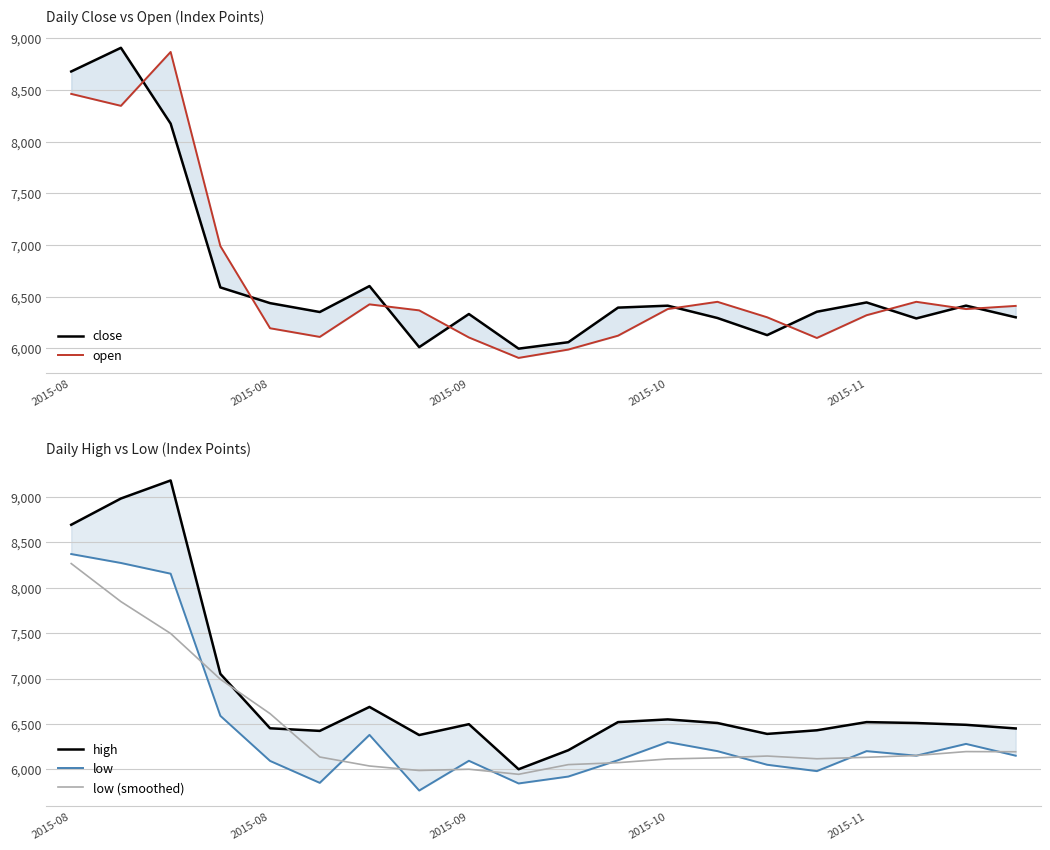

What is the total value across all series at 19?

31504.7